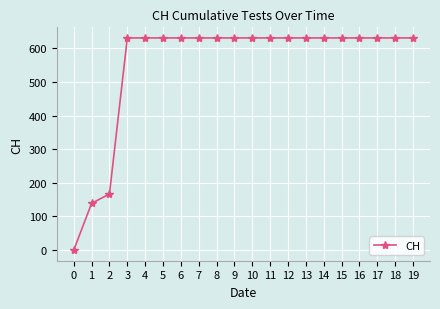

What is the change in value from 2 to 12?

+464